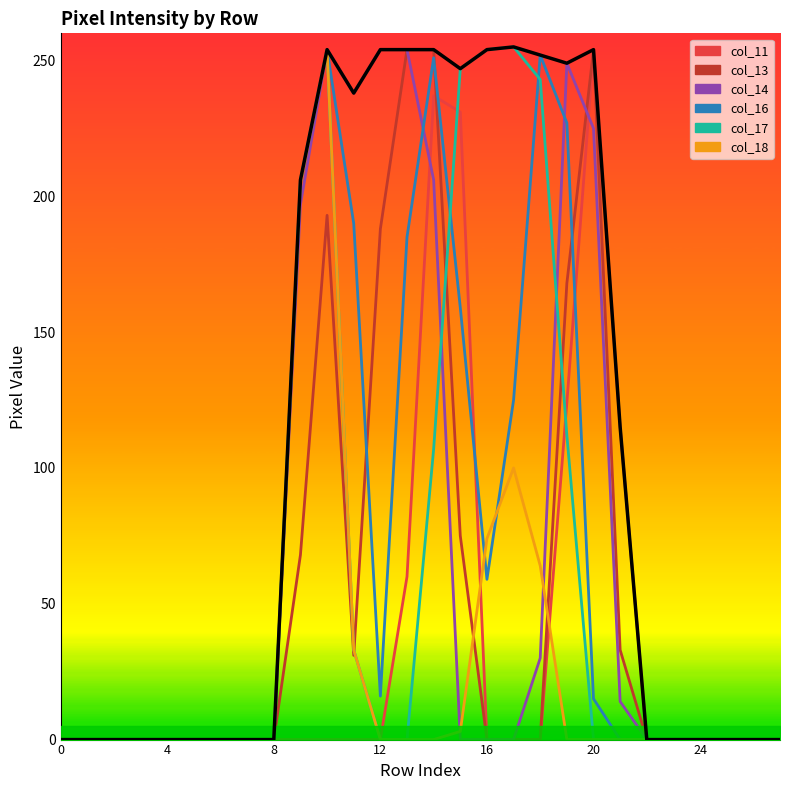

How many categories are shown in the chart?

28